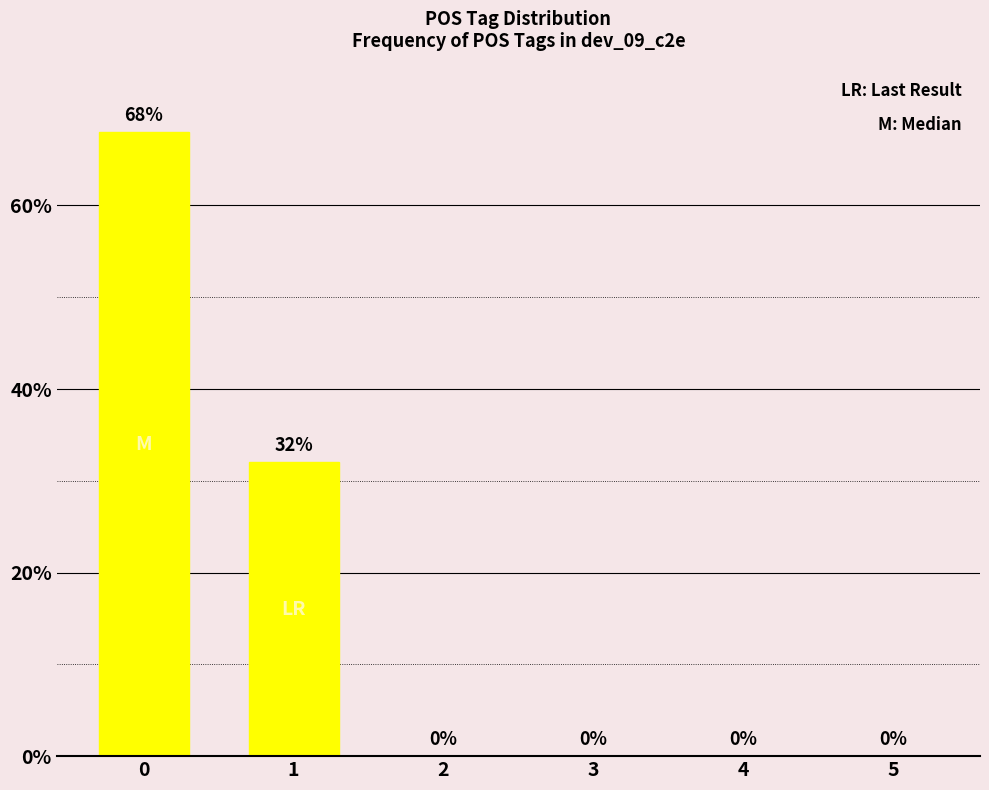

Reading left to right, transcribe all the data shown in this chart.

68	32	0	0	0	0